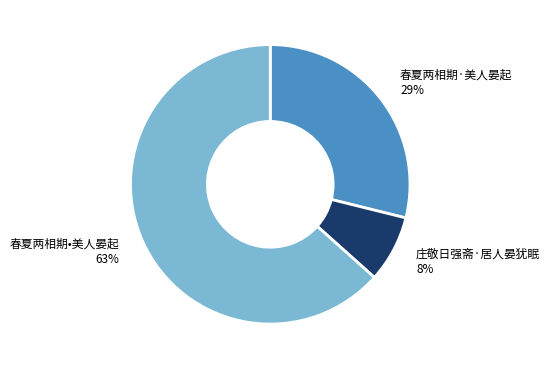

To the nearest percent, what is the average slice percentage?

33%